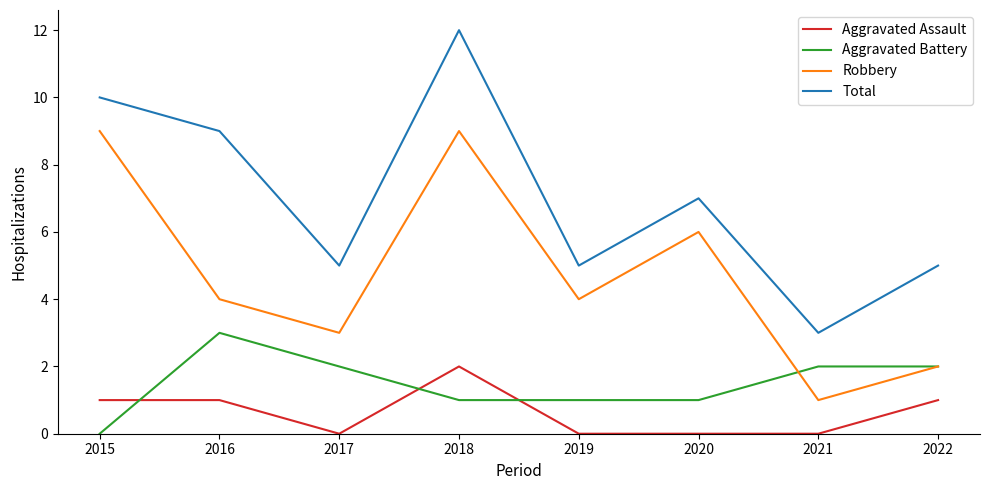

What is the average value of the Aggravated Assault series?

1